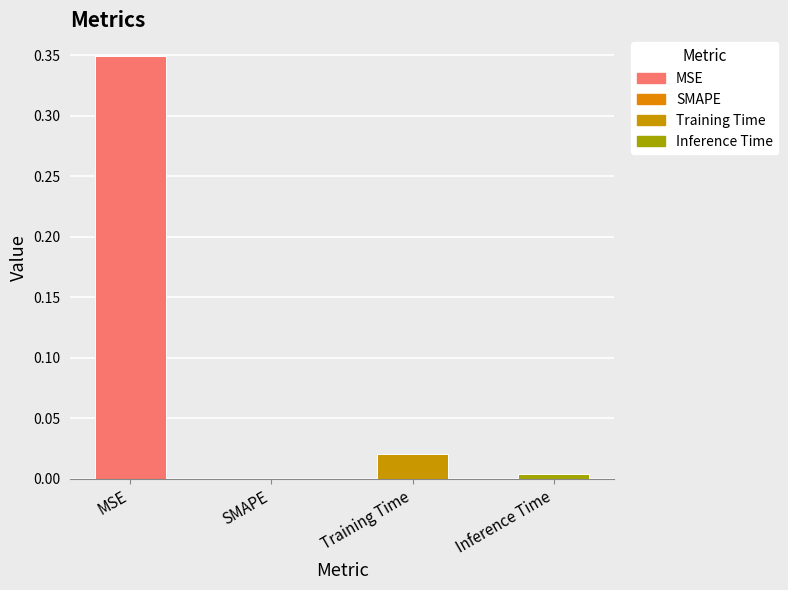

Does the chart contain any negative values?

No